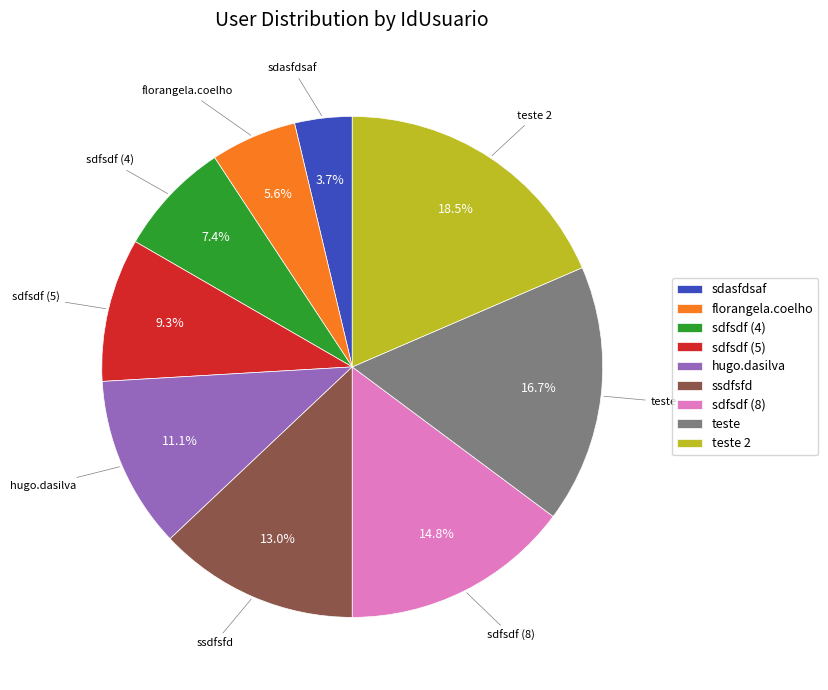

What is the total percentage of sdasfdsaf and hugo.dasilva?

14.8%